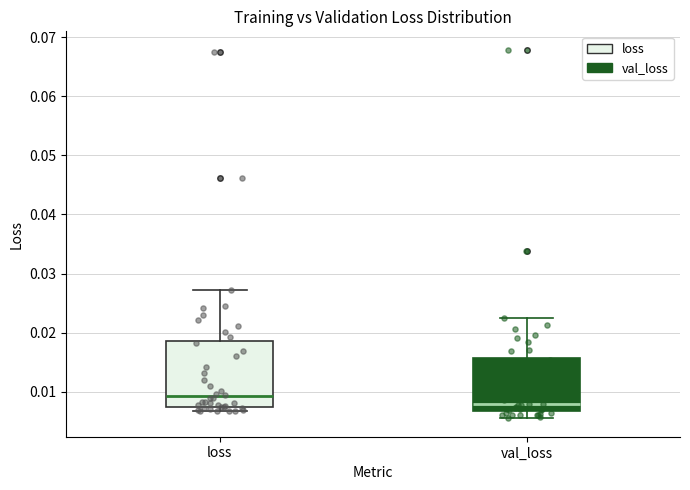

Reading left to right, read every box against the y-axis: the position of its median line, the range the box covers, and the ends of its whiskers. The values are not printed on the chart, so give them approximately, as read against the axis.

loss: median 0.009, box 0.007 to 0.019, whiskers 0.007 (just below the box's lower edge) to 0.027
val_loss: median 0.008, box 0.007 to 0.016, whiskers 0.006 to 0.022